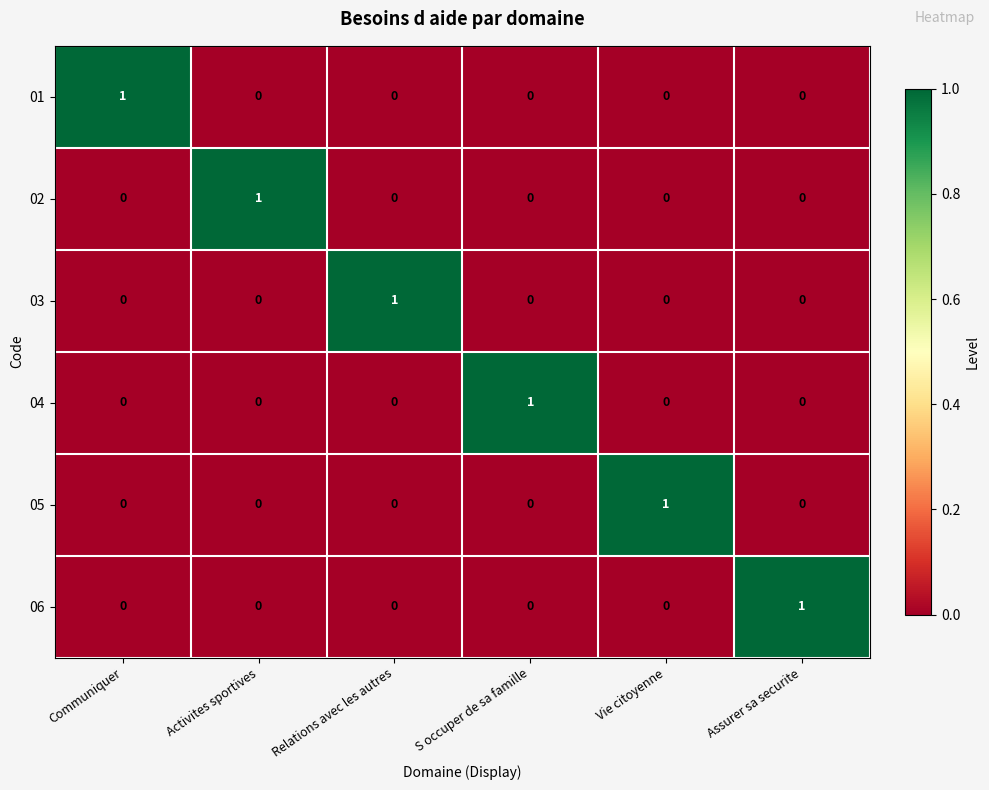

At which label does 06 reach its peak?

Assurer sa securite